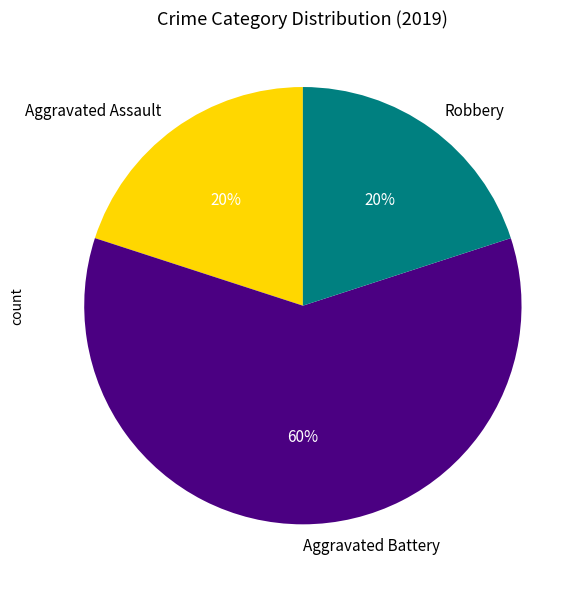

To the nearest percent, what percentage of the pie is Aggravated Assault?

20%